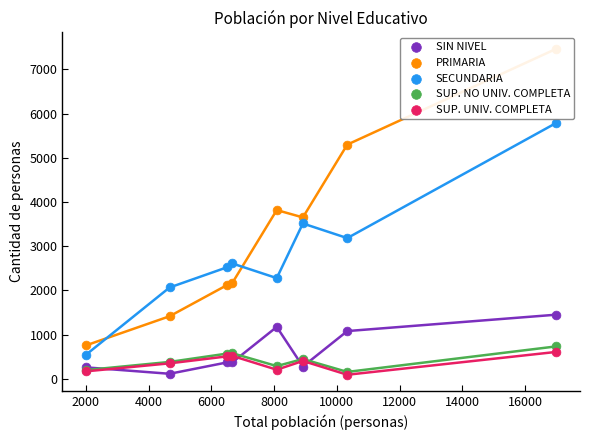

Is the value of SIN NIVEL at 0 greater than the value of SUP. NO UNIV. COMPLETA at 14000?

No